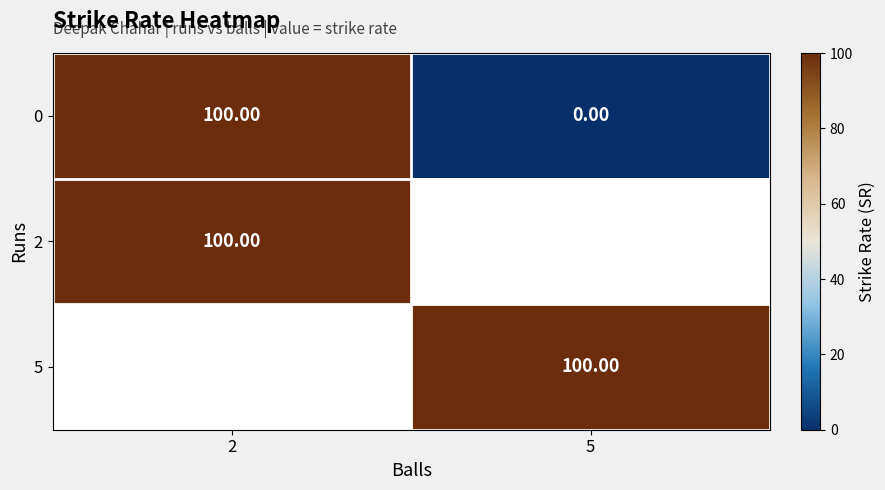

The value of 0 at 5 is -68.5. True or false?

False